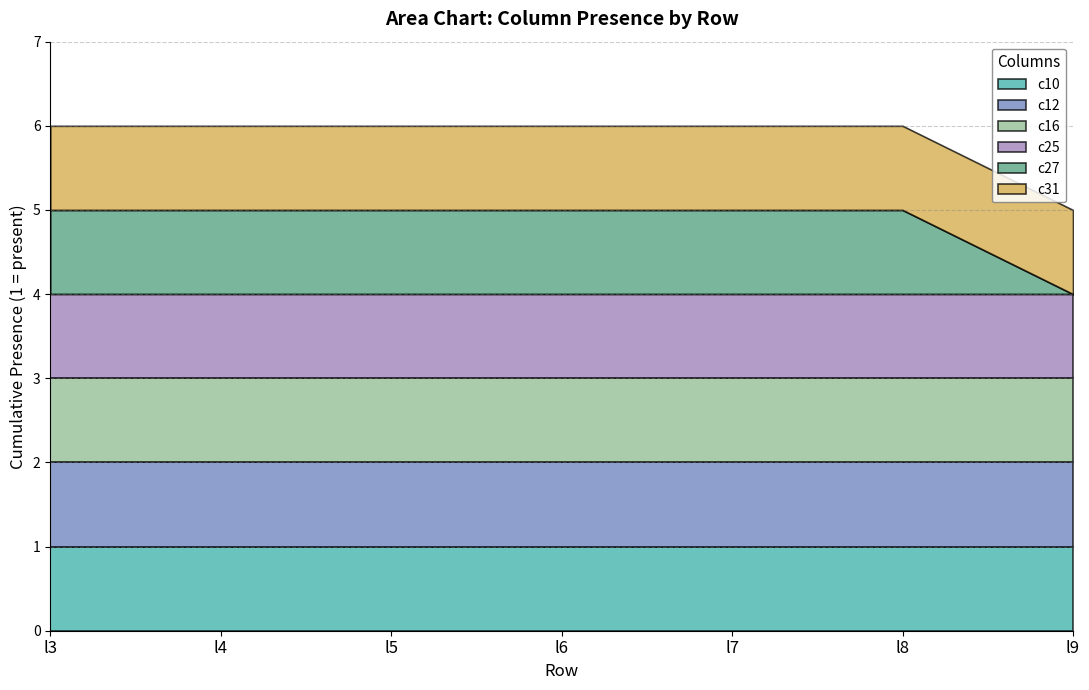

Rank the series at l7 from lowest to highest value.

c10, c12, c16, c25, c27, c31